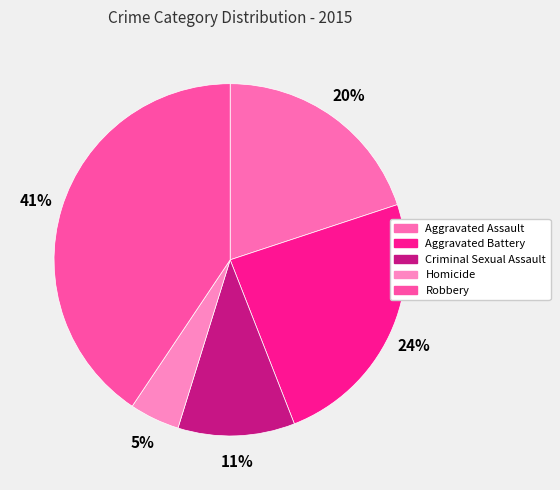

What is the largest slice in the pie chart?

Robbery